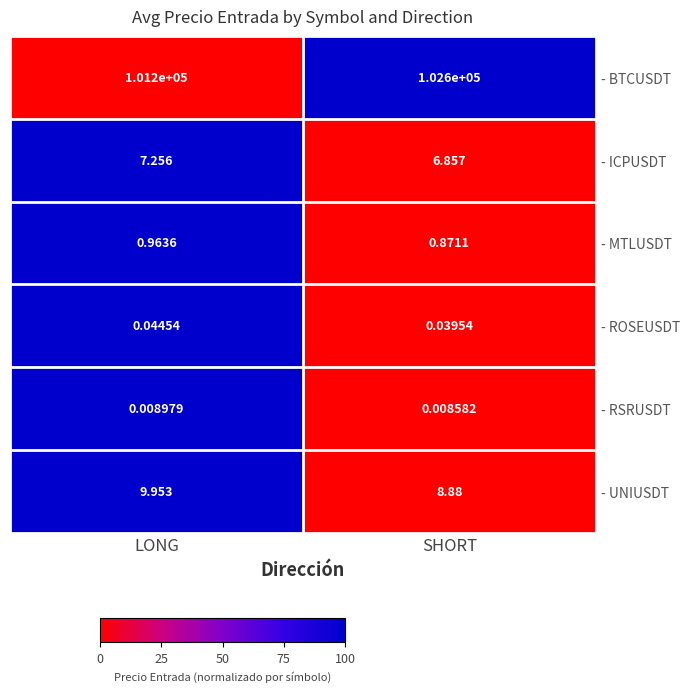

At which label is - MTLUSDT closest to 0?

SHORT